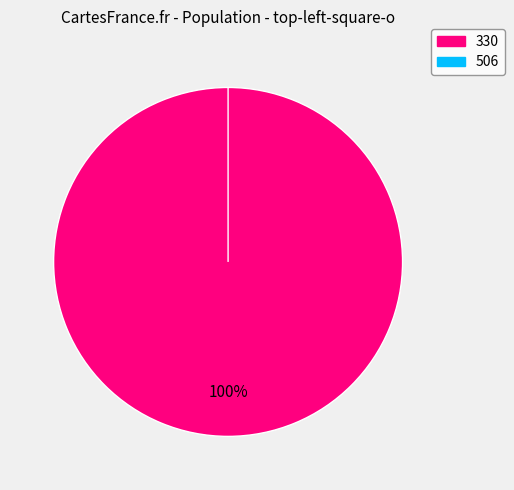

Which category has the biggest portion of the pie?

330